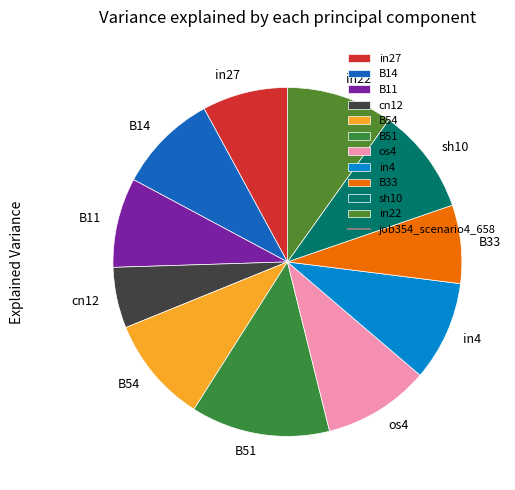

Combined, do in4 and B51 account for over 50%?

No